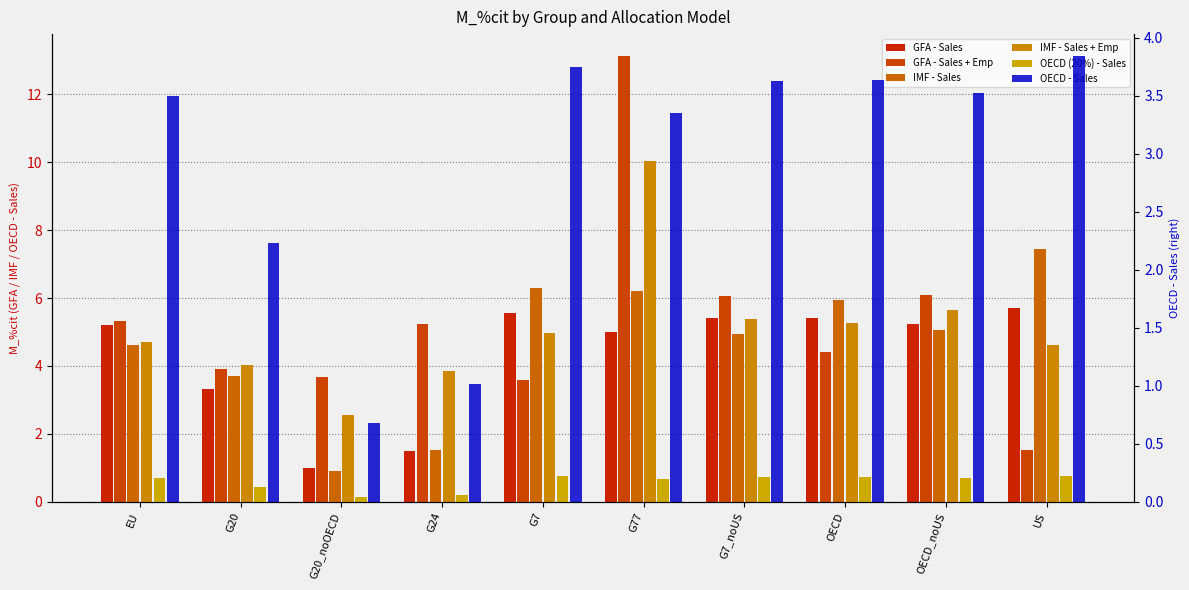

Does the chart contain any negative values?

No